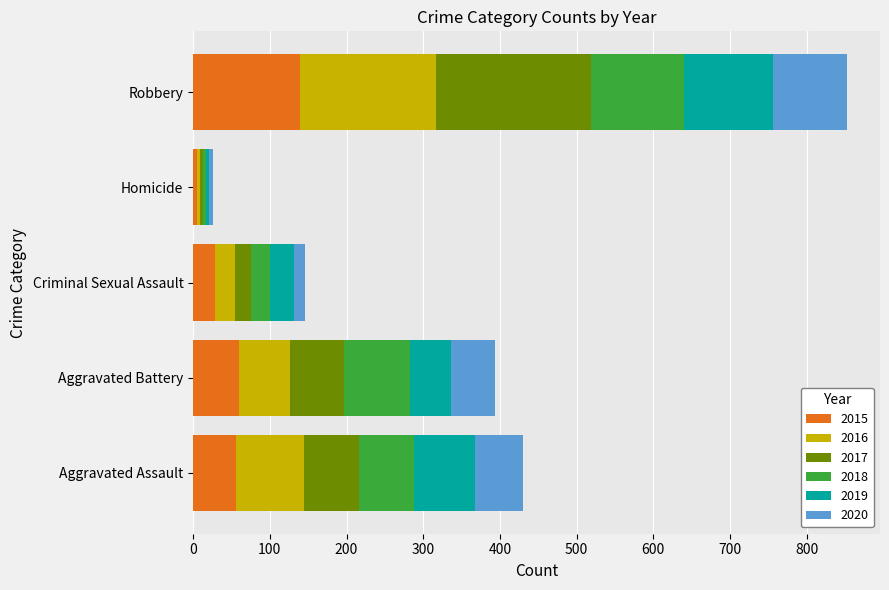

Which category has the lowest value in the 2015 series?

Homicide